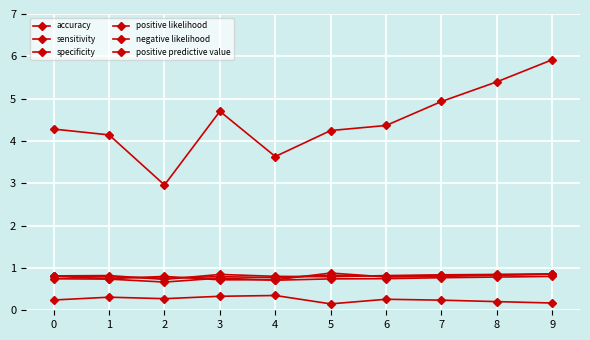

What is the spread (max minus min) of values at 6?

4.1